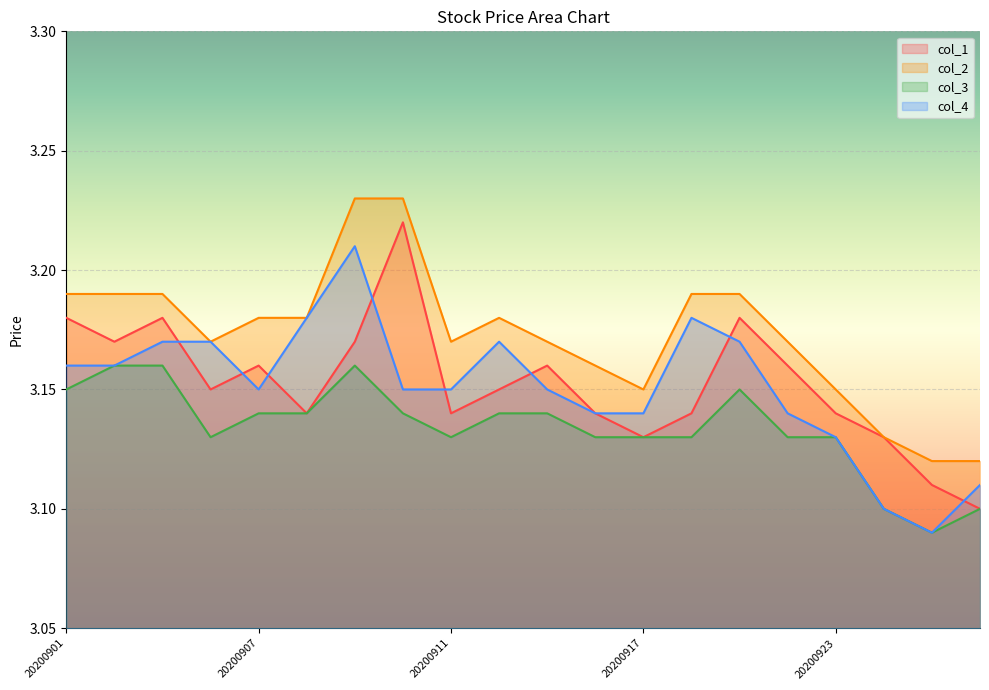

True or false: col_3 has a value of 4.3 at 20200924.

False